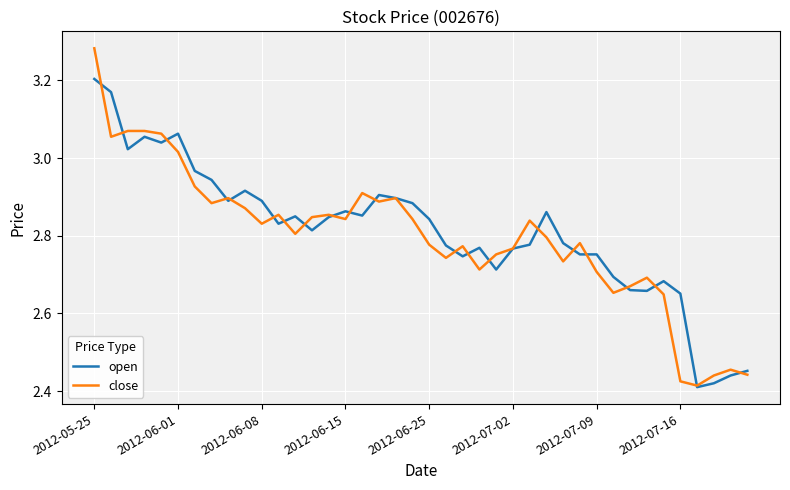

Rank the series by their maximum value, from lowest to highest.

open, close